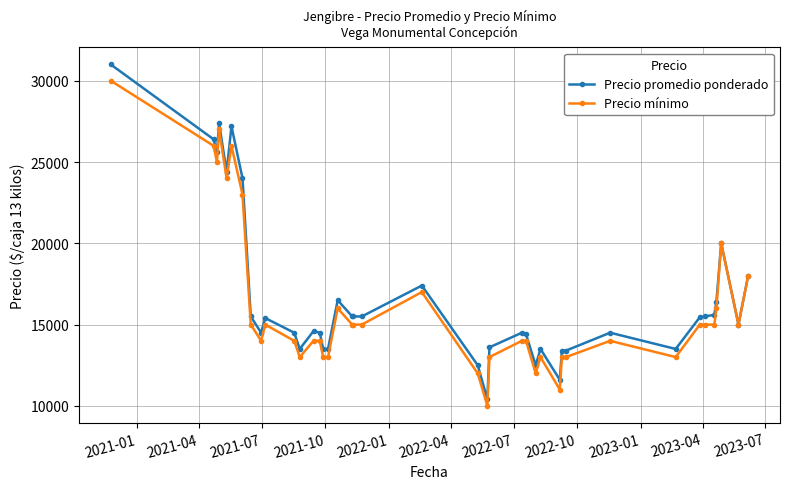

What is the value of the Precio mínimo point at the 16th from the left?

13000